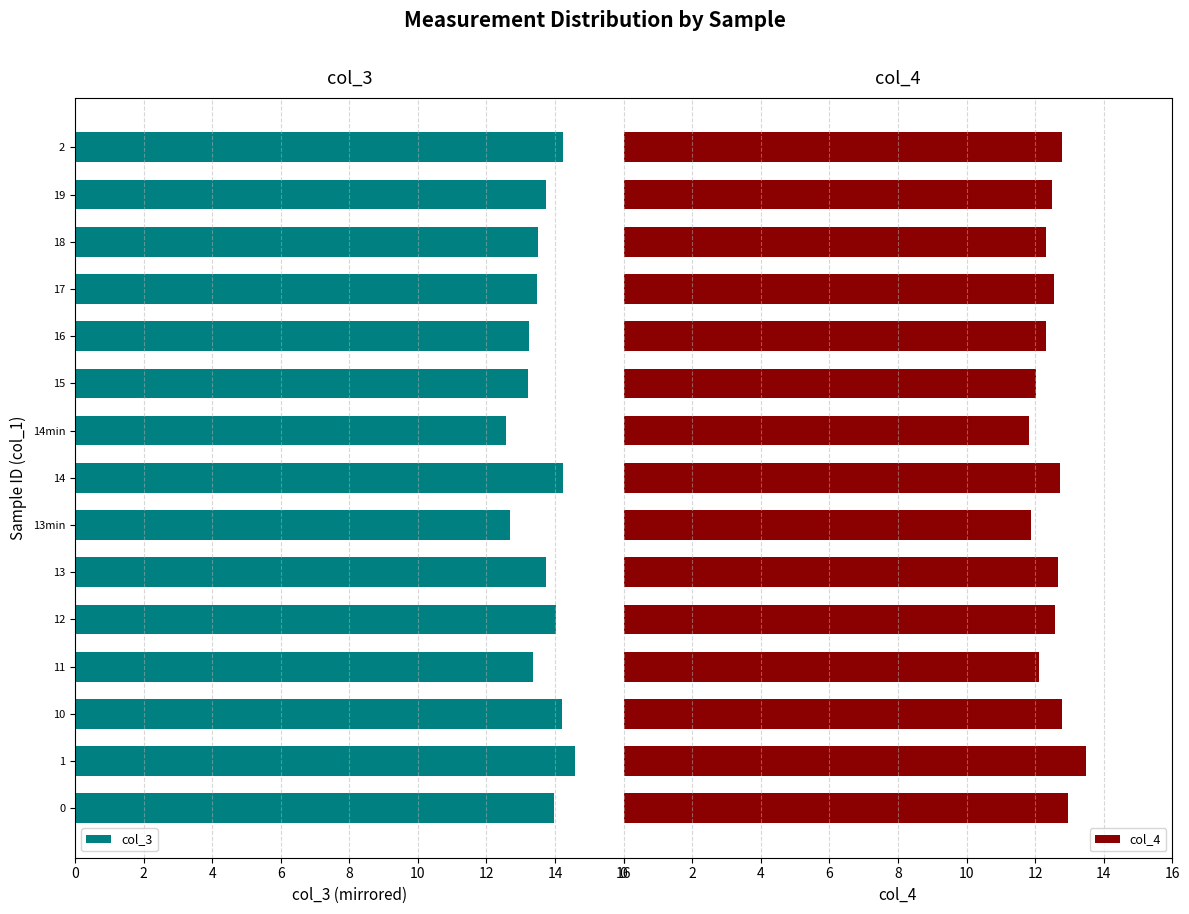

What is the average value of the col_4 series?

12.5